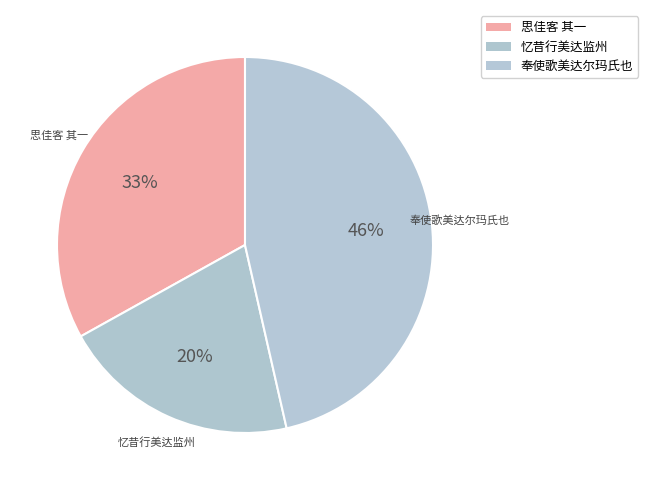

What is the ratio of the value at 忆昔行美达监州 to the value at 奉使歌美达尔玛氏也?

0.4